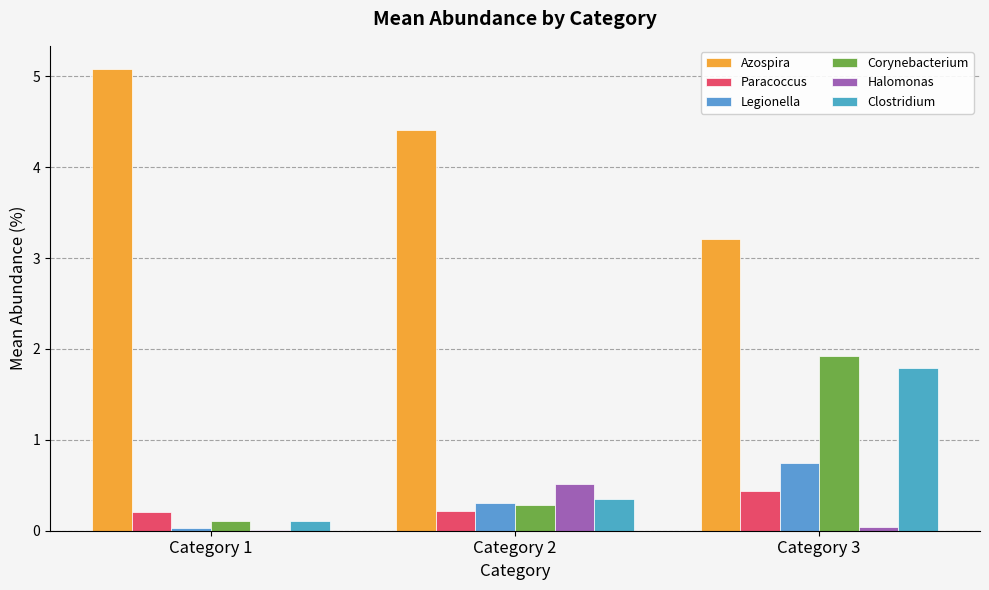

What is the sum of the Azospira values at Category 2 and Category 1?

9.5